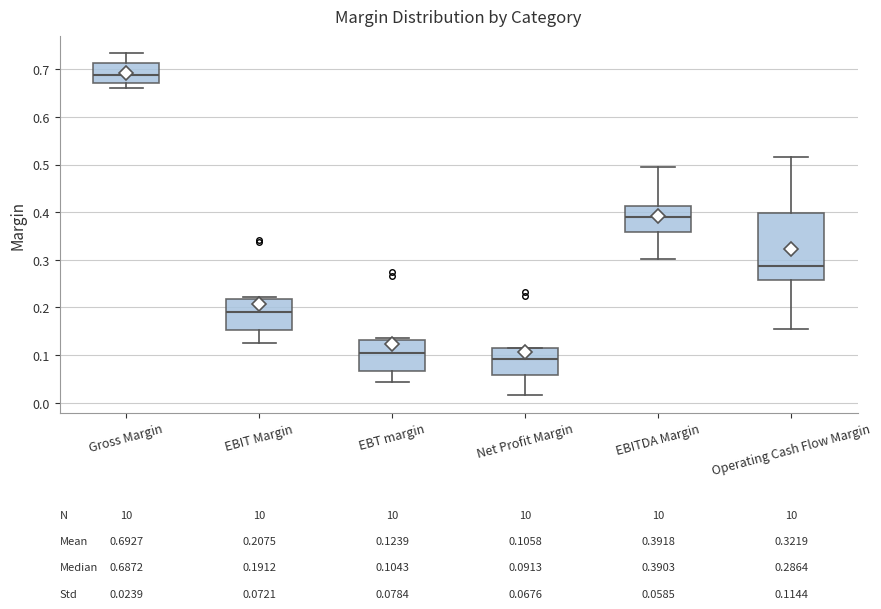

Which box has the highest median line?

Gross Margin